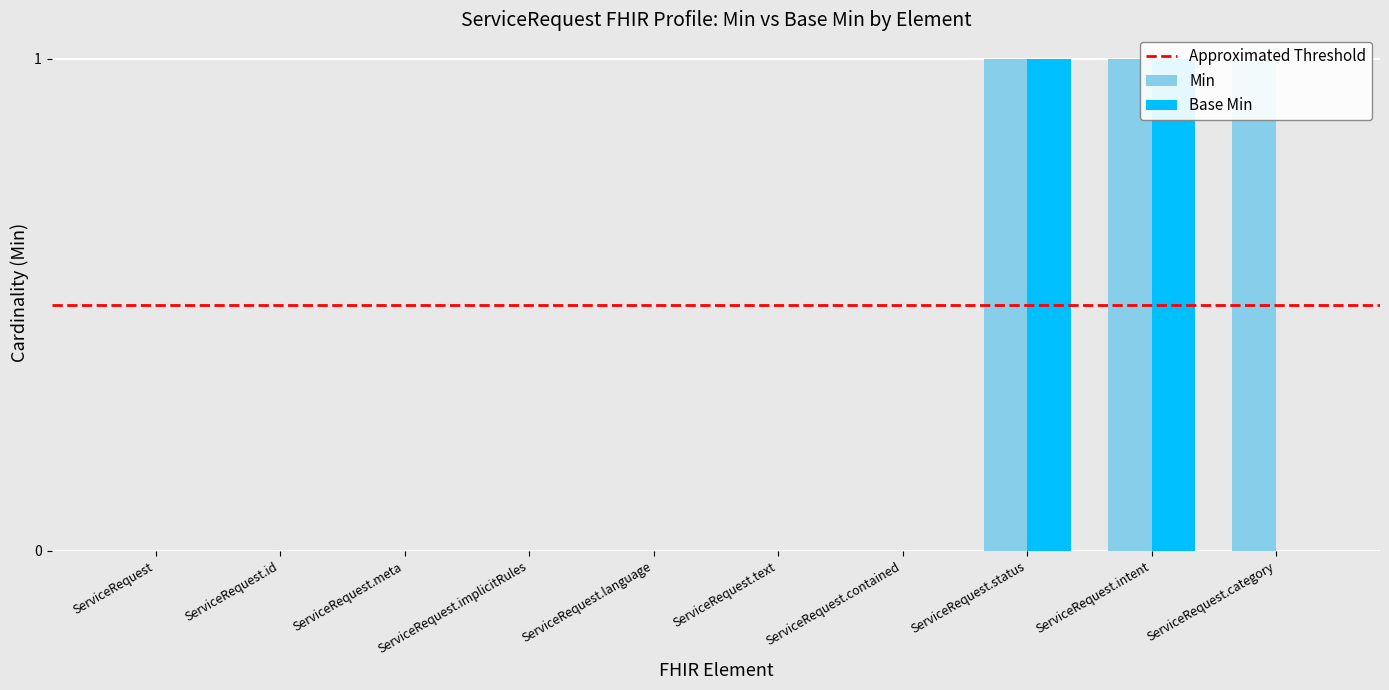

At which category does the chart reach its minimum across all series?

ServiceRequest